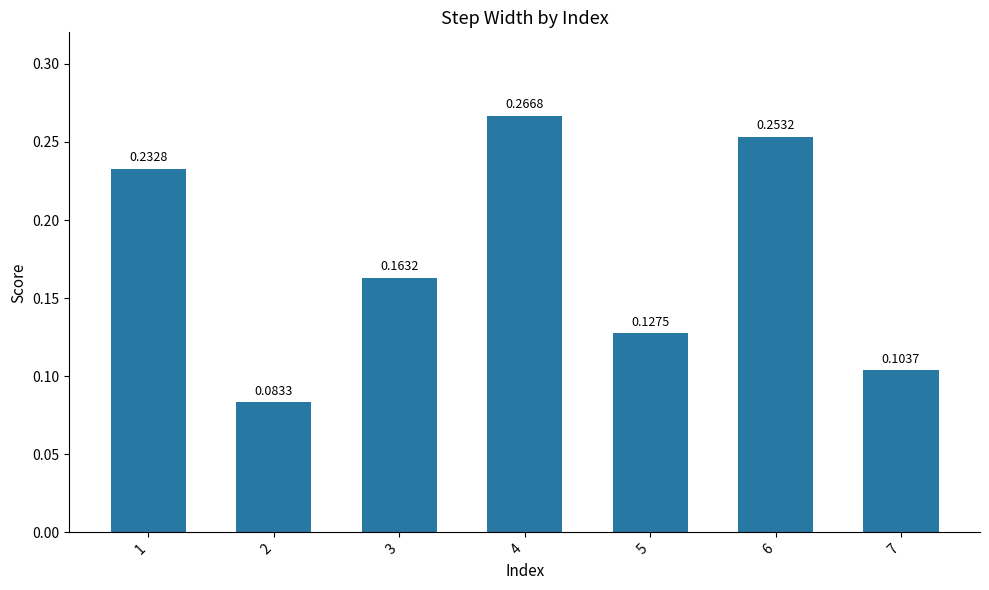

What is the sum of the values at 5 and 4?

0.4